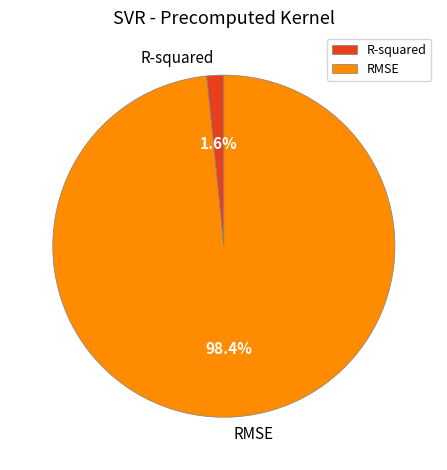

Is it true that RMSE is 98% of the pie?

True